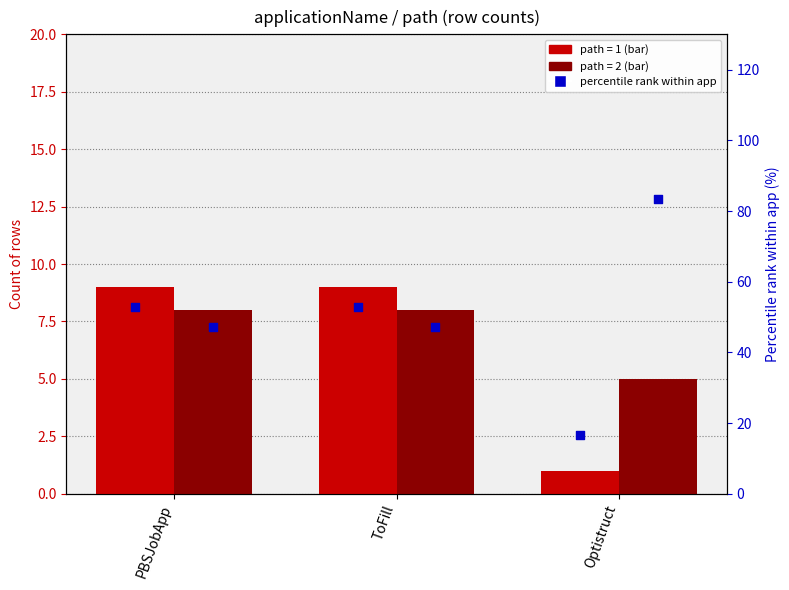

Is the value of path=1 pct at PBSJobApp greater than the value of path=2 at ToFill?

Yes